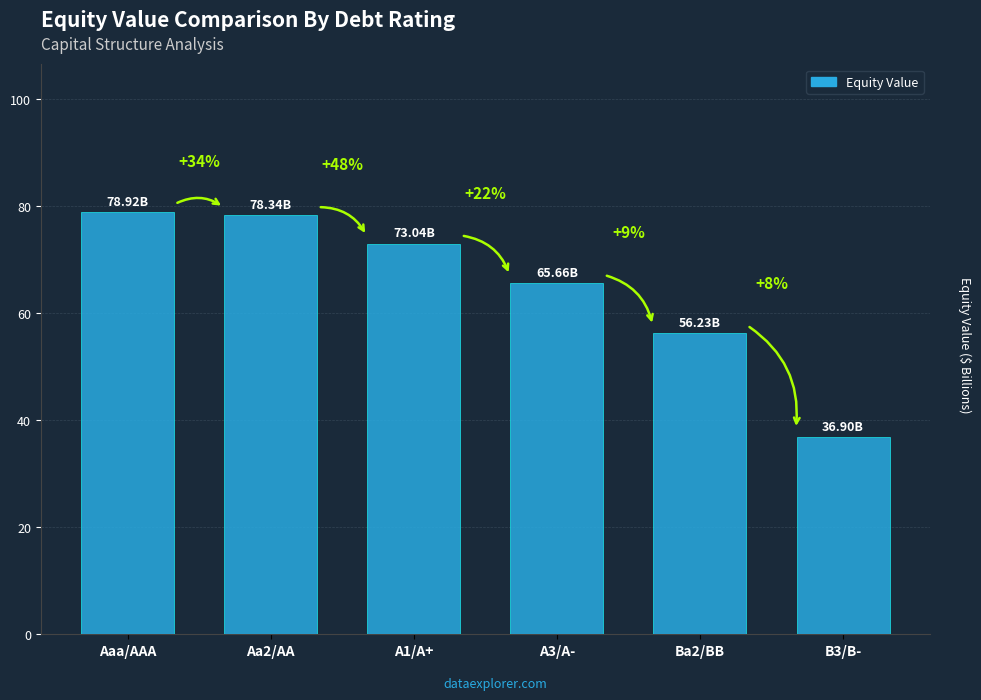

Are the bars grouped side by side (vs. stacked)?

No